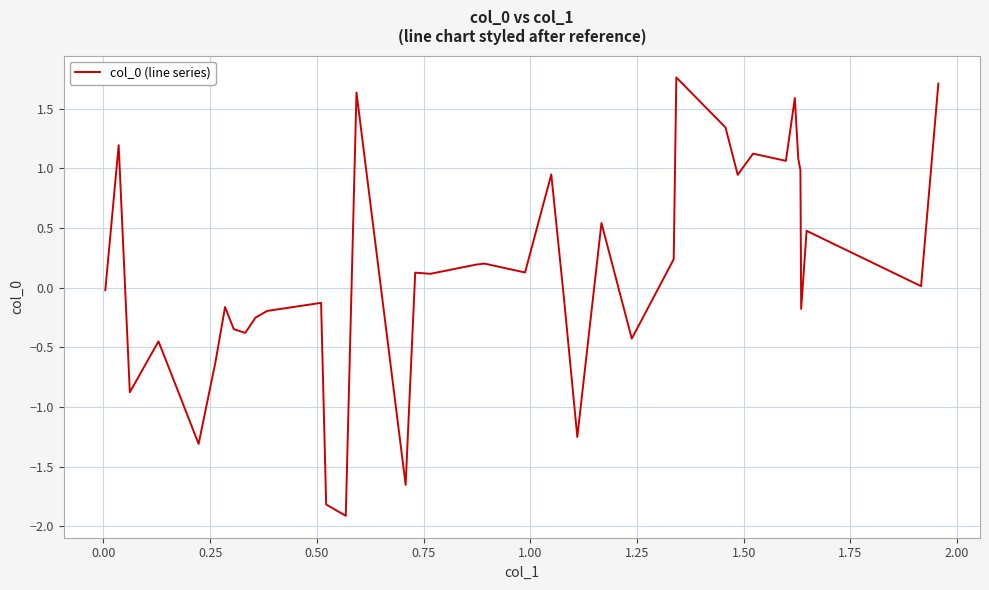

How many series are shown in this chart?

1